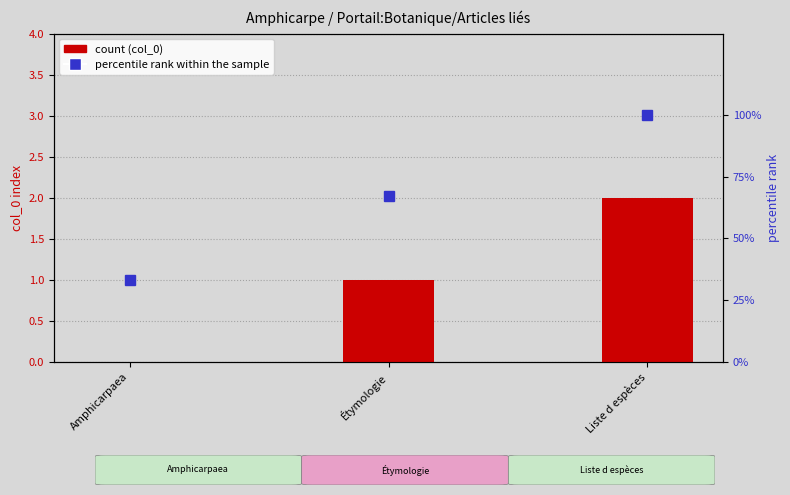

The percentile rank within the sample series shows 59 at Amphicarpaea. True or false?

False